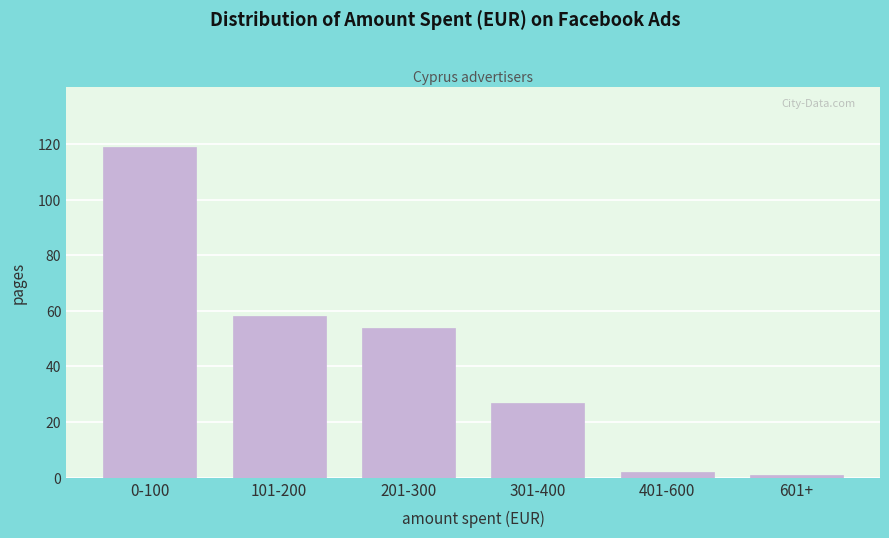

Reading right to left, transcribe all the data shown in this chart.

1	2	27	54	58	119